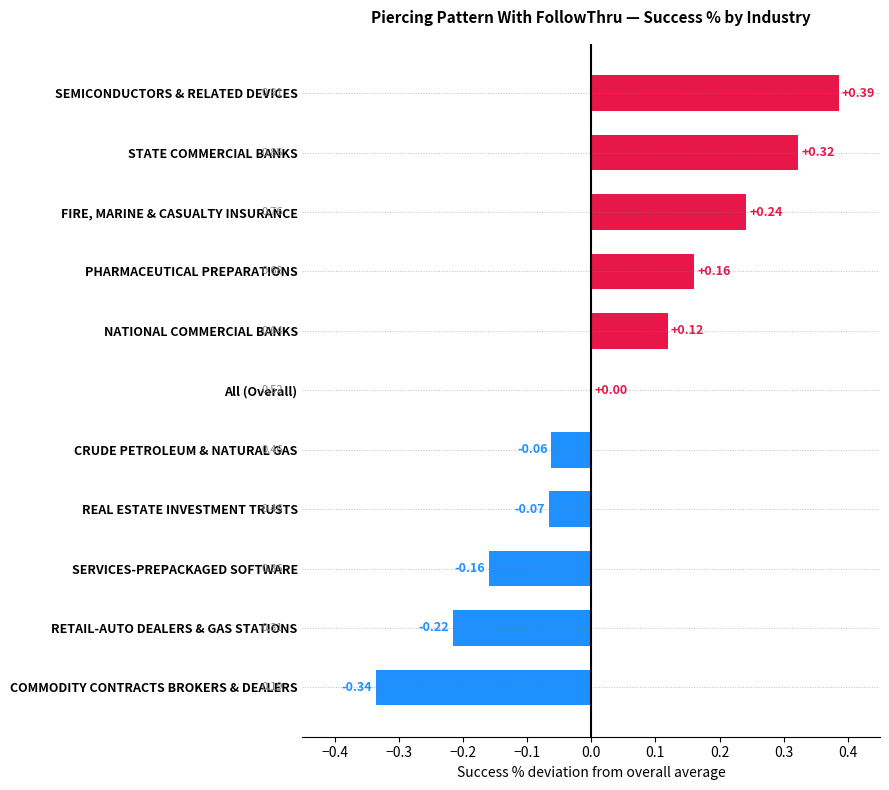

What is the change in value from STATE COMMERCIAL BANKS to SERVICES-PREPACKAGED SOFTWARE?

-0.5